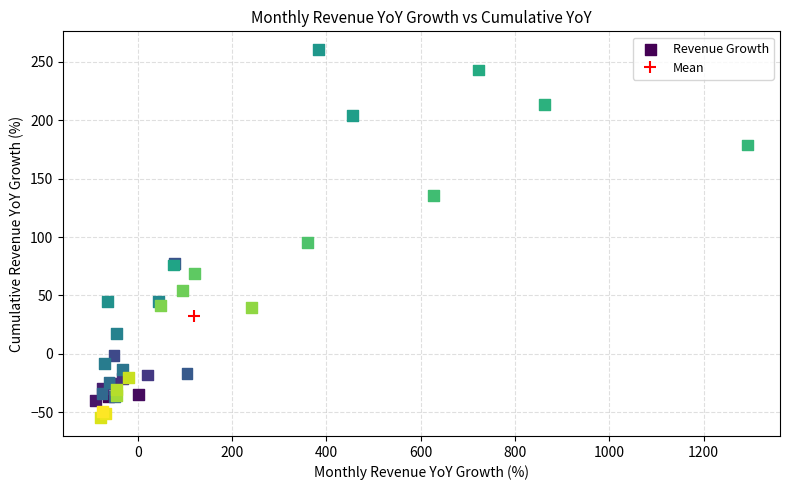

What Y value in the scatter plot is closest to 102?

95.4